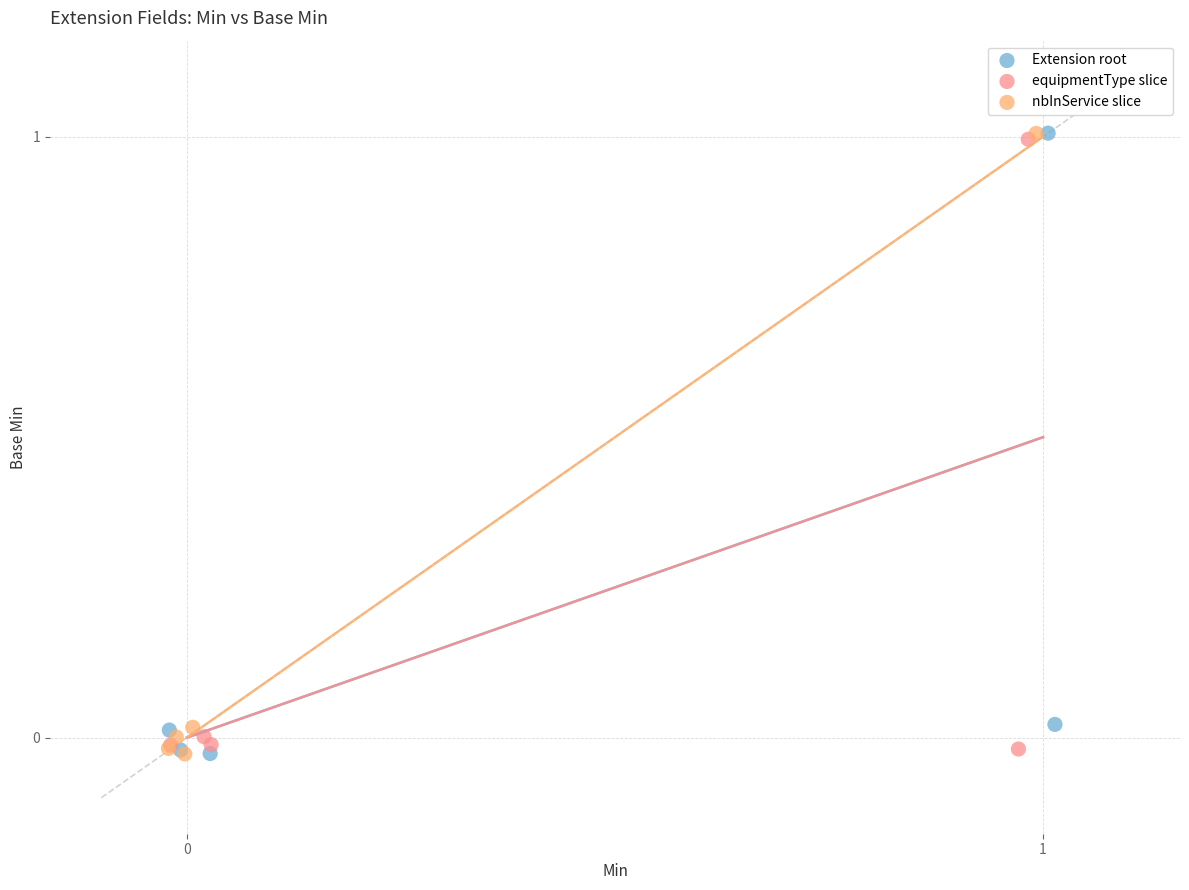

What are all the series names shown in the legend?

Extension root, equipmentType slice, nbInService slice